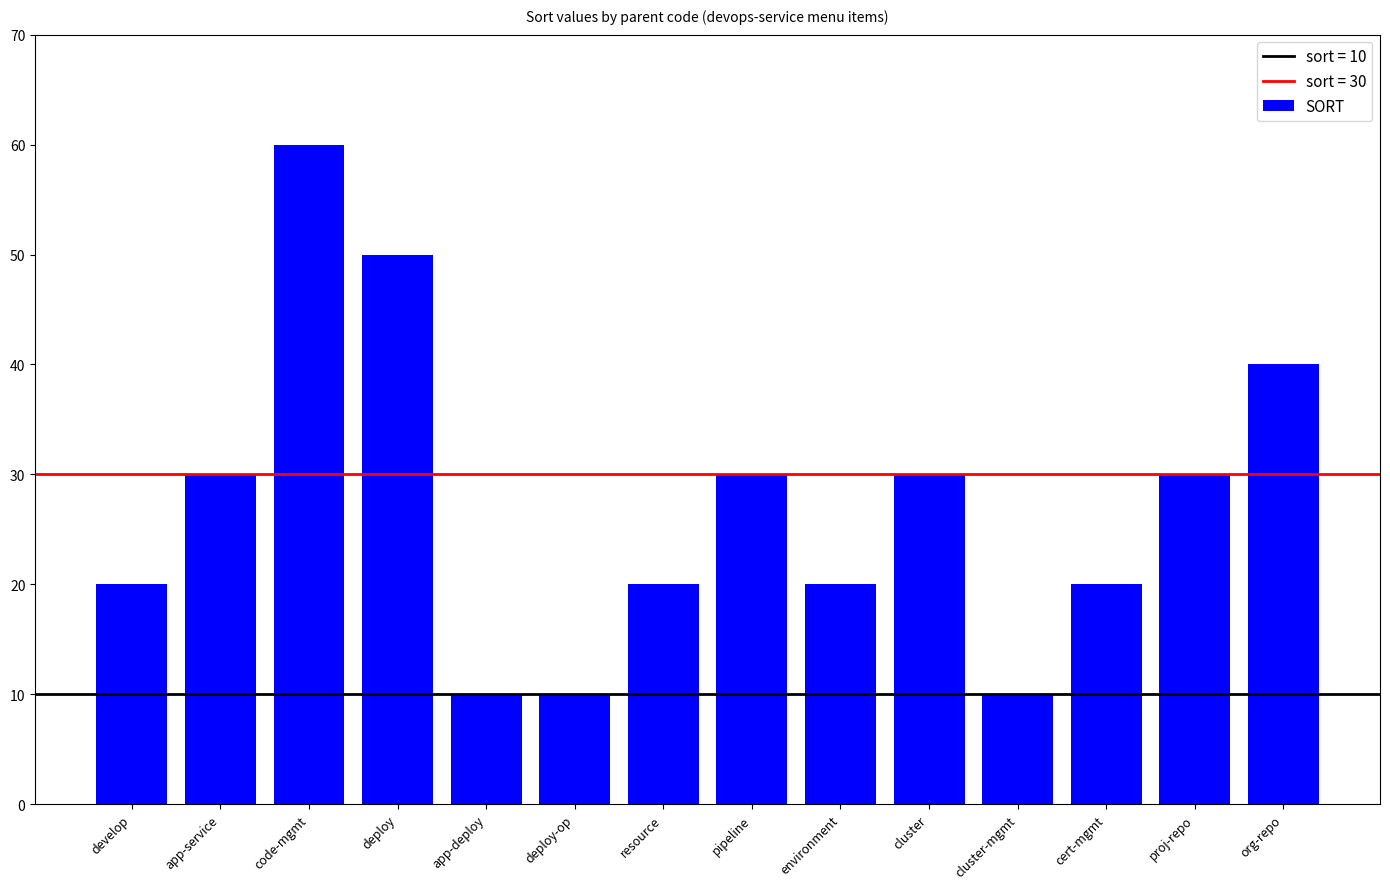

What is the greatest value displayed?

60